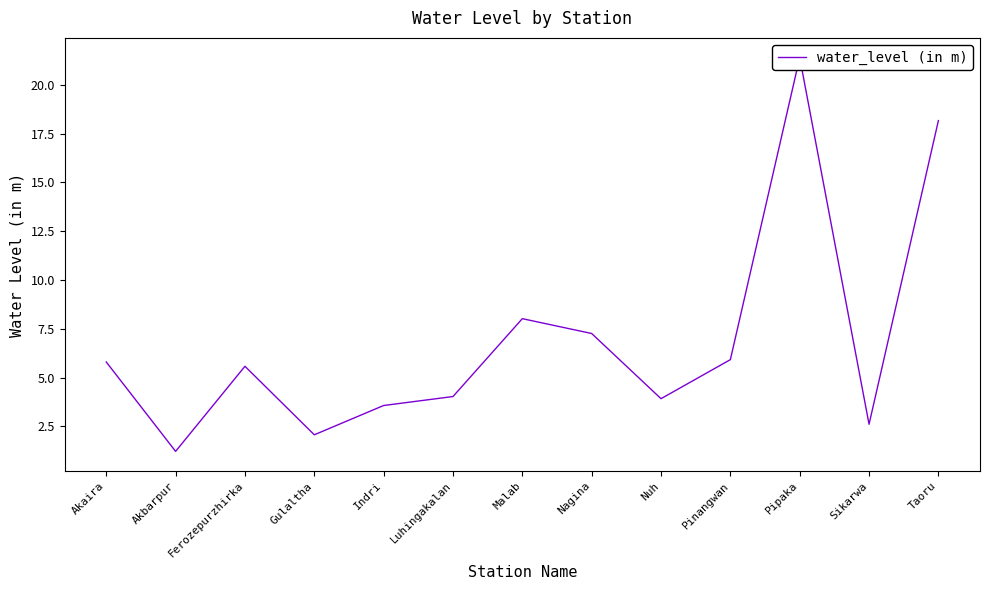

Which has a higher value, Luhingakalan or Nagina?

Nagina